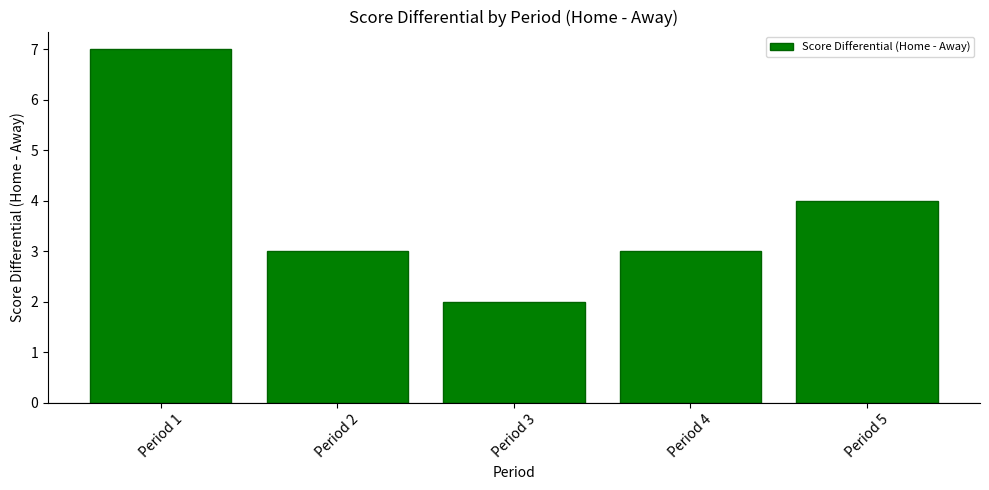

At which category does the chart reach its minimum across all series?

Period 3